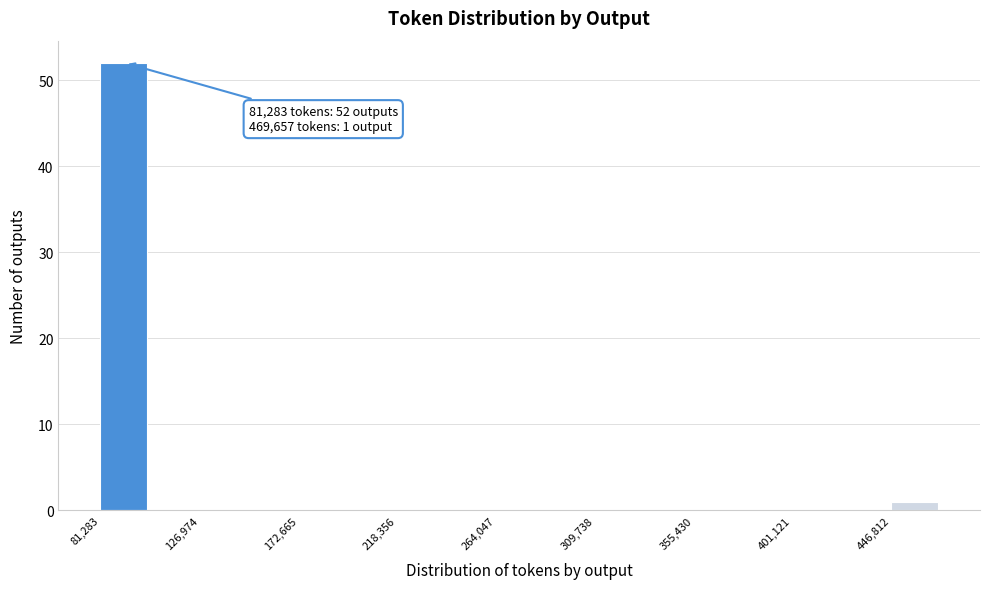

Which range on the x-axis has the tallest bar?

80000 to 105000